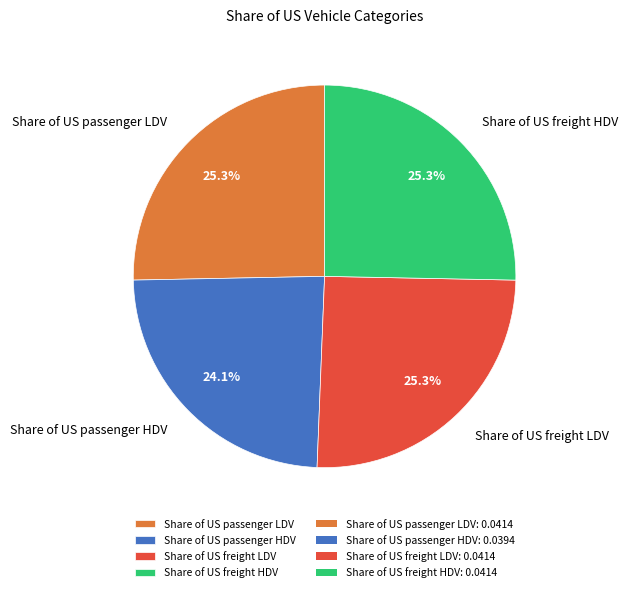

The Share of US freight LDV slice represents 20% of the pie. True or false?

False